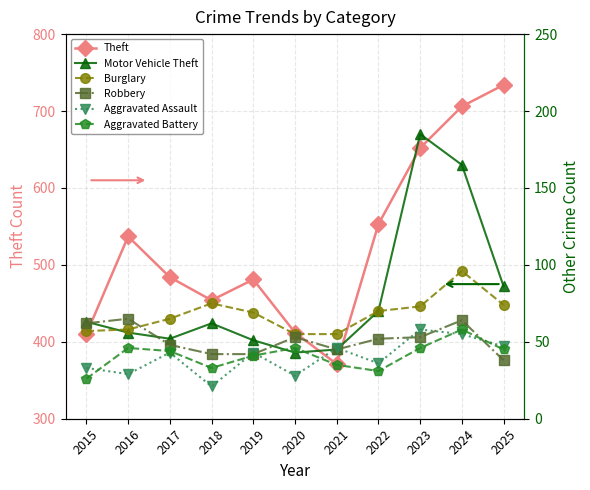

What is the spread (max minus min) of values at 2020?

384